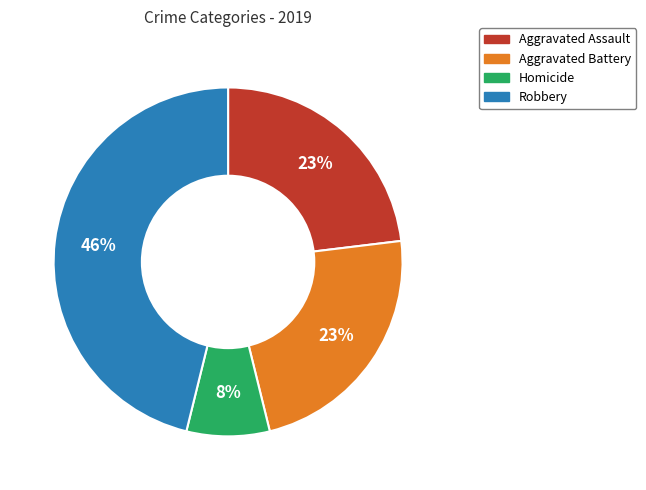

To the nearest percent, what is the difference between the largest and smallest slice percentages?

38%